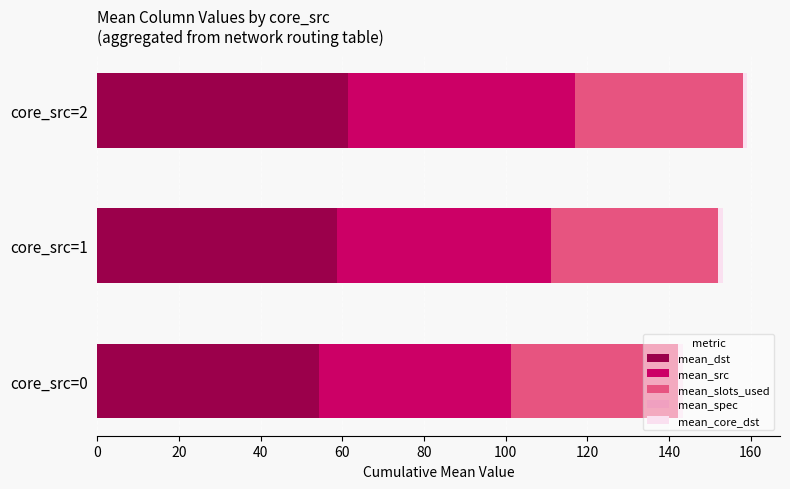

What is the difference between the maximum and minimum values in the mean_dst series?

7.1